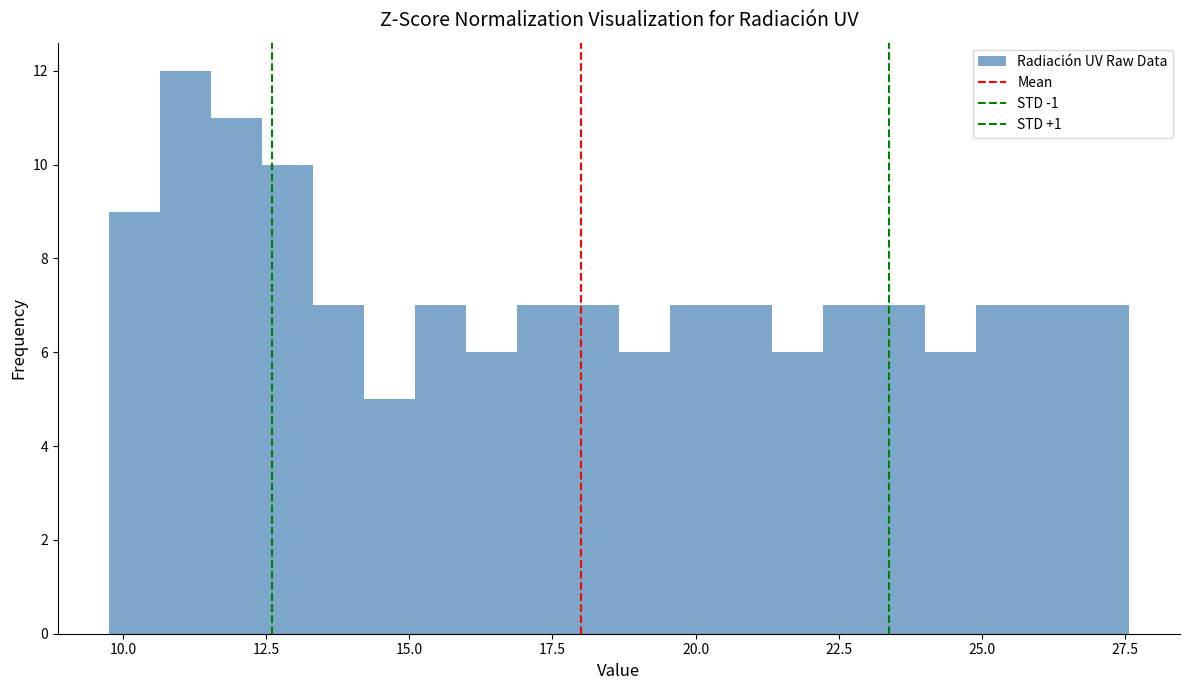

Read against the x-axis, roughly where is the centre of the tallest bar?

11.0